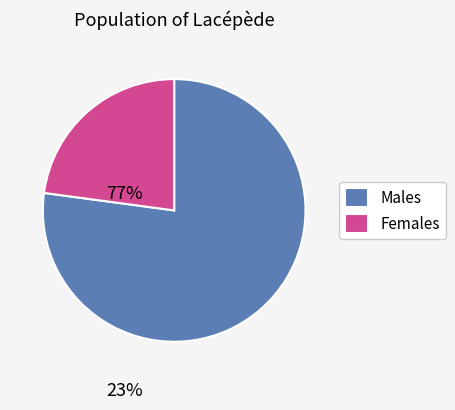

Which slice represents more than half of the pie?

Males